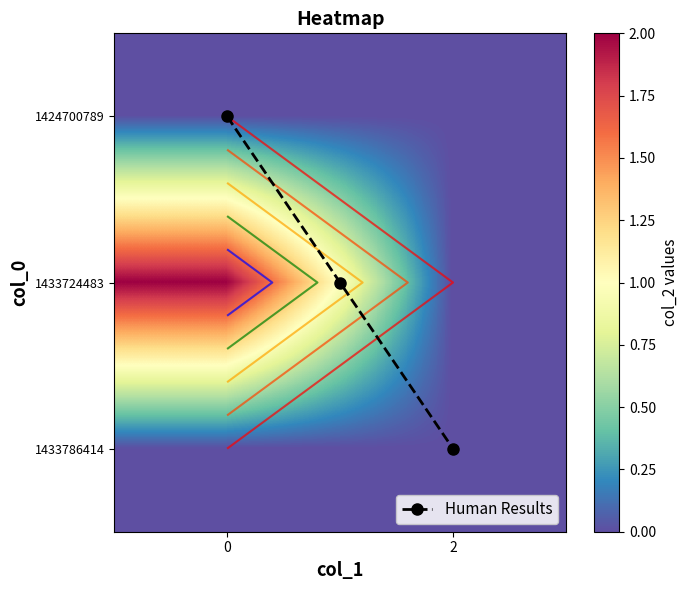

Reading left to right, what are all the values shown in this chart?

1424700789: 0=0	1=0
1433724483: 0=2	1=0
1433786414: 0=0	1=0